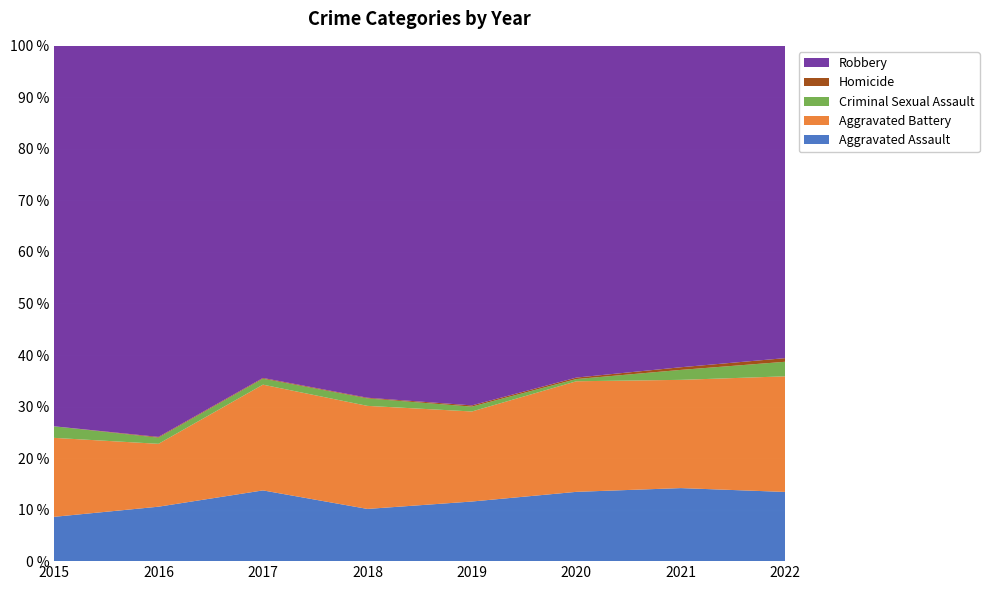

Reading right to left, list all the values displayed in this chart.

Aggravated Assault: 2022=76	2021=110	2020=94	2019=98	2018=77	2017=95	2016=71	2015=46
Aggravated Battery: 2022=127	2021=163	2020=150	2019=148	2018=152	2017=142	2016=82	2015=82
Criminal Sexual Assault: 2022=16	2021=15	2020=3	2019=8	2018=11	2017=8	2016=8	2015=12
Homicide: 2022=4	2021=4	2020=2	2019=2	2018=1	2017=1	2016=1	2015=0
Robbery: 2022=343	2021=484	2020=450	2019=591	2018=519	2017=446	2016=510	2015=395